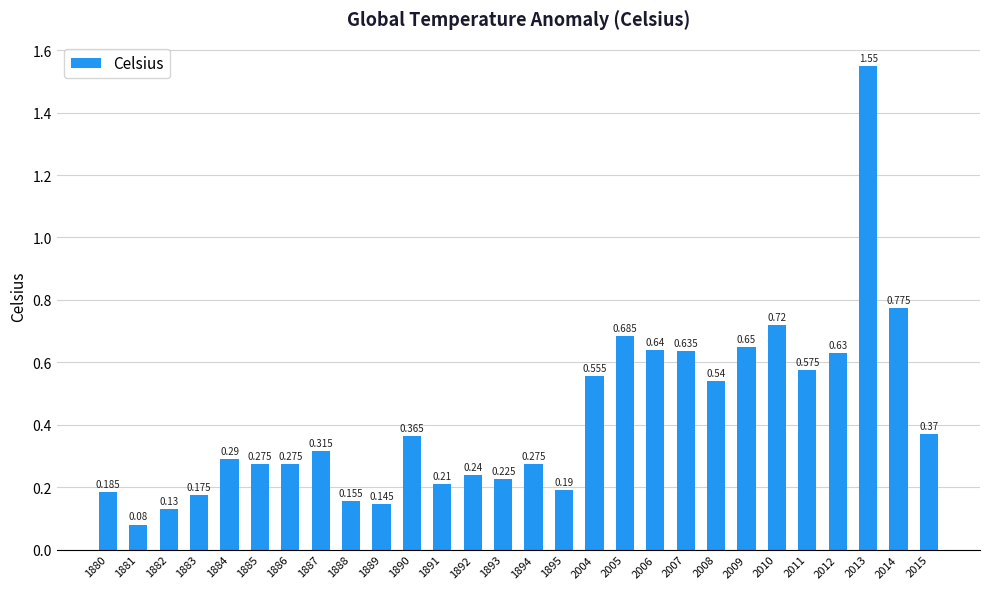

The value at 2014 is 0.8. True or false?

True